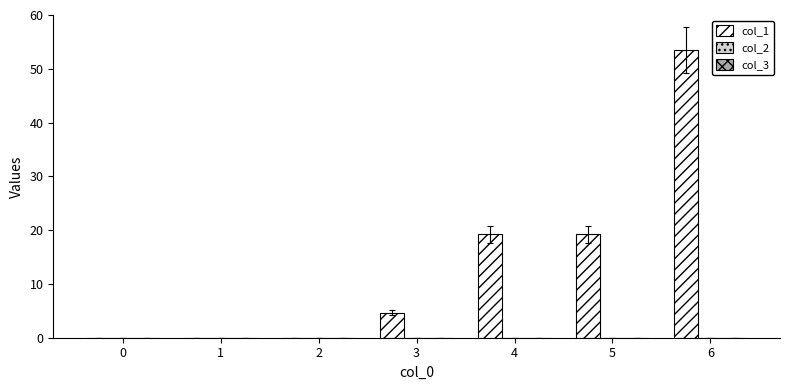

What is the sum of all values?

96.6